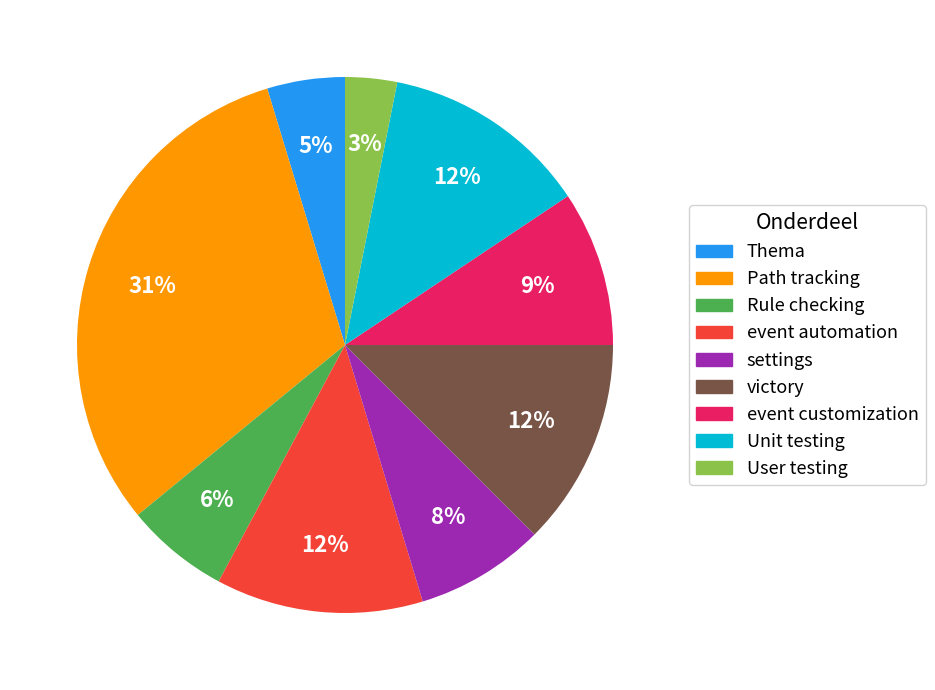

Which slice is the smallest?

User testing